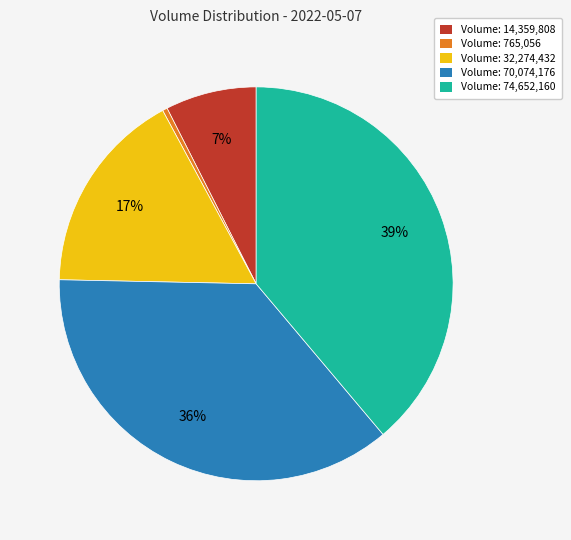

To the nearest percent, what percentage of the pie is Volume: 32,274,432?

17%